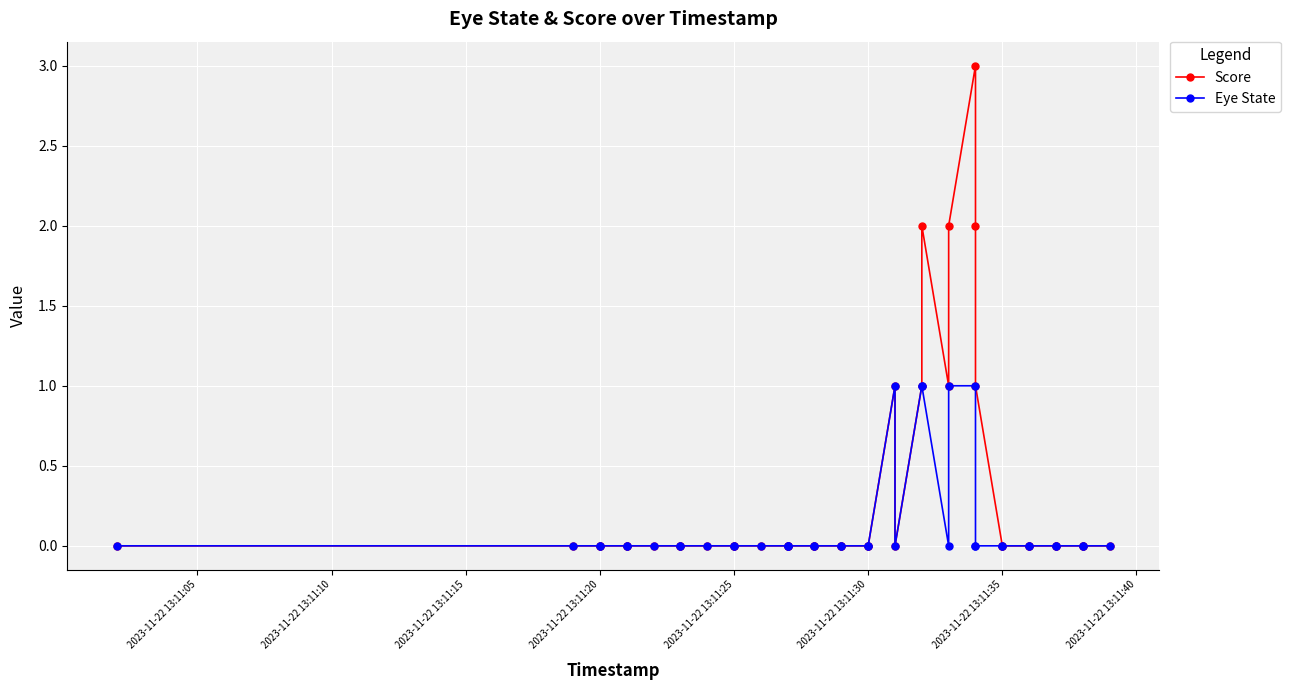

True or false: Eye State has more than 1 interior local peaks.

False